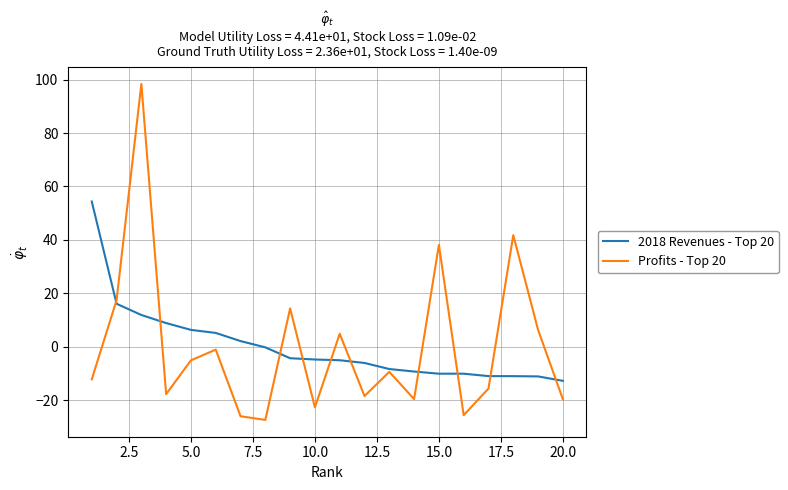

Which series has the largest range (max minus min)?

Profits - Top 20